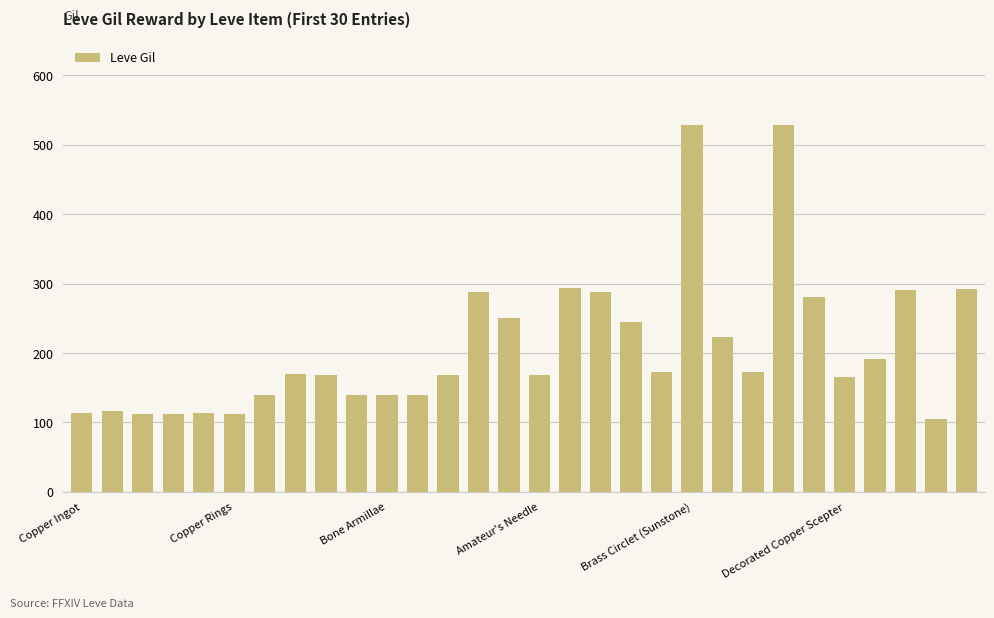

What is the difference between the maximum and minimum values?

424